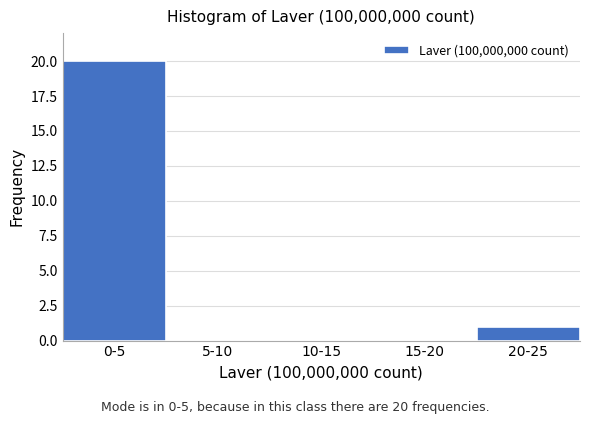

Reading right to left, what are all the values shown in this chart?

20-25=1	15-20=0	10-15=0	5-10=0	0-5=20